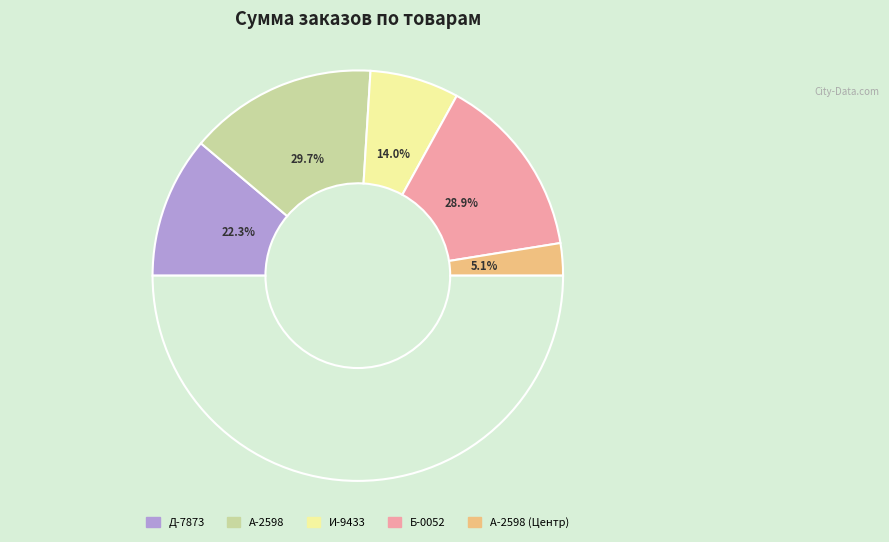

What is the change in value from И-9433 to Б-0052?

+9800